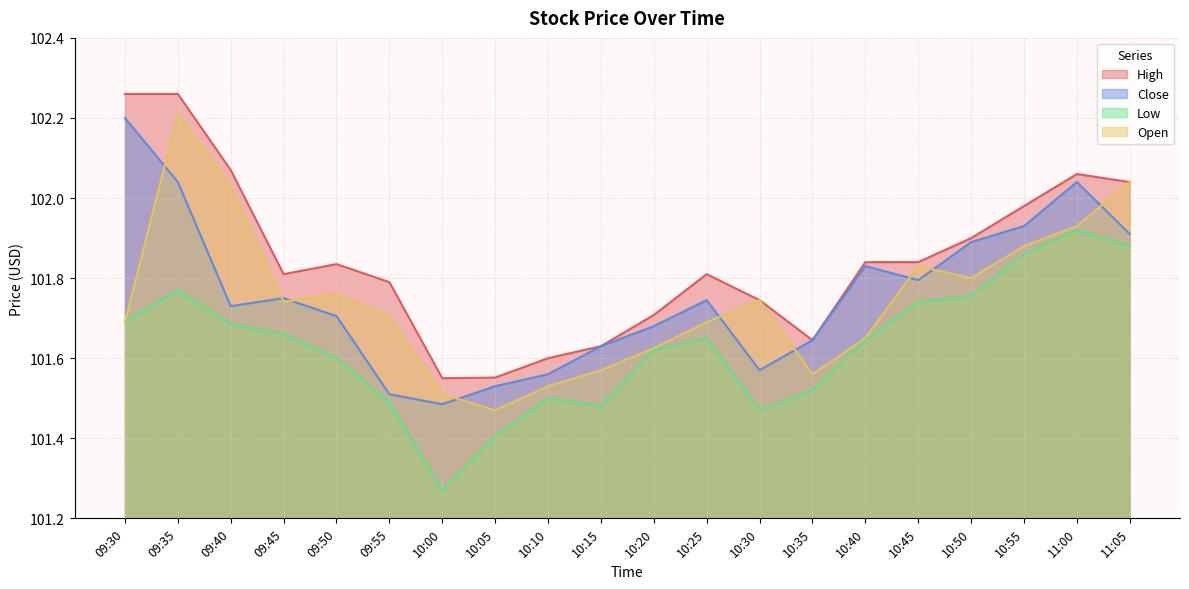

Does the chart have visible grid lines?

Yes